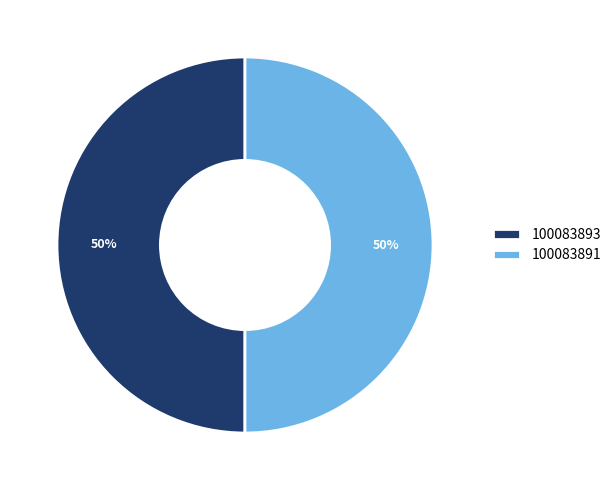

Approximately how many times larger is the value at 100083893 compared to 100083891?

1.0